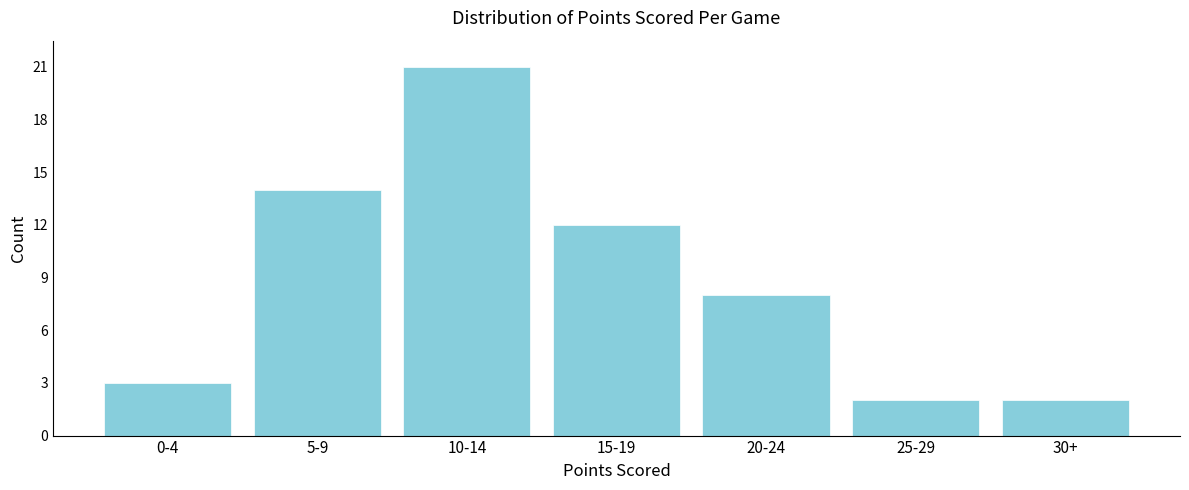

Reading left to right, list all the values displayed in this chart.

0-4=3	5-9=14	10-14=21	15-19=12	20-24=8	25-29=2	30+=2